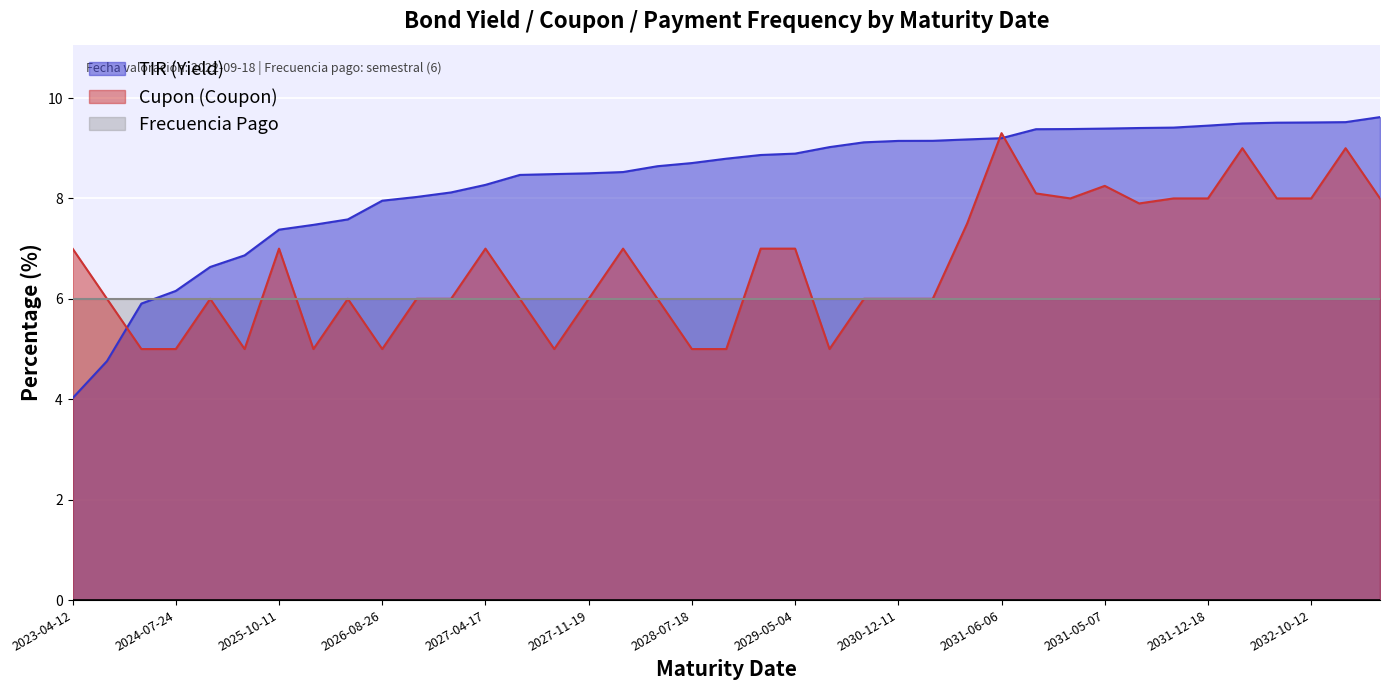

List the series in order of their peak value, lowest first.

Frecuencia Pago, Cupon (Coupon), TIR (Yield)